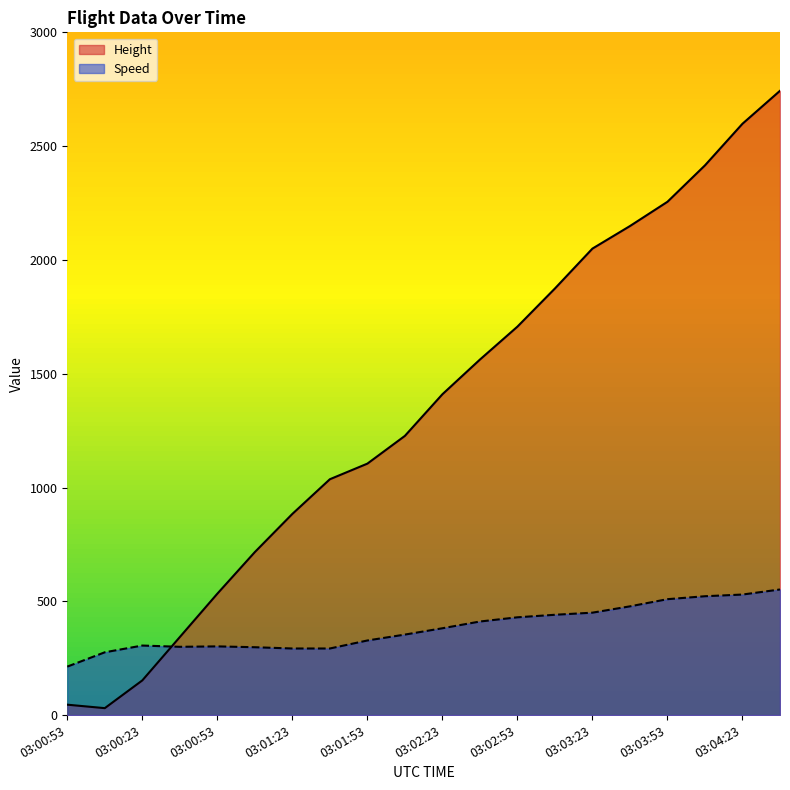

Reading left to right, what are all the values shown in this chart?

Height: 03:00:53=45.7	03:00:08=30.5	03:00:23=152.4	03:00:38=342.9	03:00:53=533.4	03:01:08=716.3	03:01:23=883.9	03:01:38=1036.3	03:01:53=1104.9	03:02:08=1226.8	03:02:23=1409.7	03:02:38=1562.1	03:02:53=1706.9	03:03:08=1874.5	03:03:23=2049.8	03:03:38=2148.8	03:03:53=2255.5	03:04:08=2415.5	03:04:23=2598.4	03:04:38=2743.2
Speed: 03:00:53=213.0	03:00:08=275.9	03:00:23=305.6	03:00:38=300.0	03:00:53=301.9	03:01:08=298.2	03:01:23=292.6	03:01:38=292.6	03:01:53=327.8	03:02:08=353.7	03:02:23=381.5	03:02:38=411.1	03:02:53=429.7	03:03:08=440.8	03:03:23=450.0	03:03:38=477.8	03:03:53=509.3	03:04:08=522.3	03:04:23=529.7	03:04:38=551.9